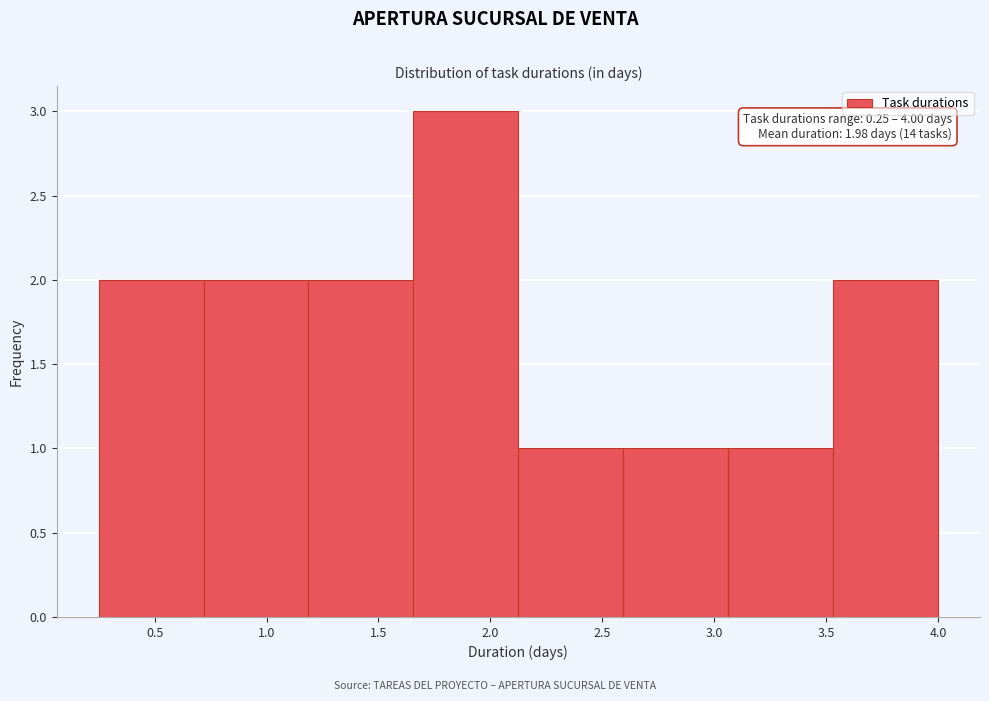

Over which range of the x-axis is the bar tallest?

1.65 to 2.15